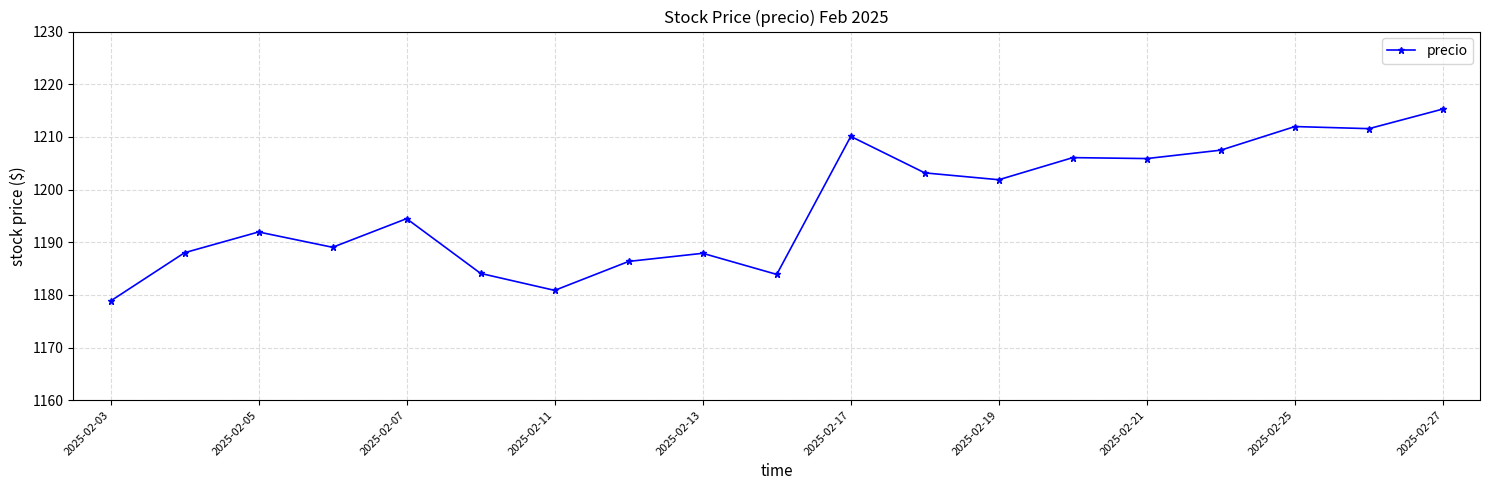

True or false: the data has more than 1 interior local peaks.

True